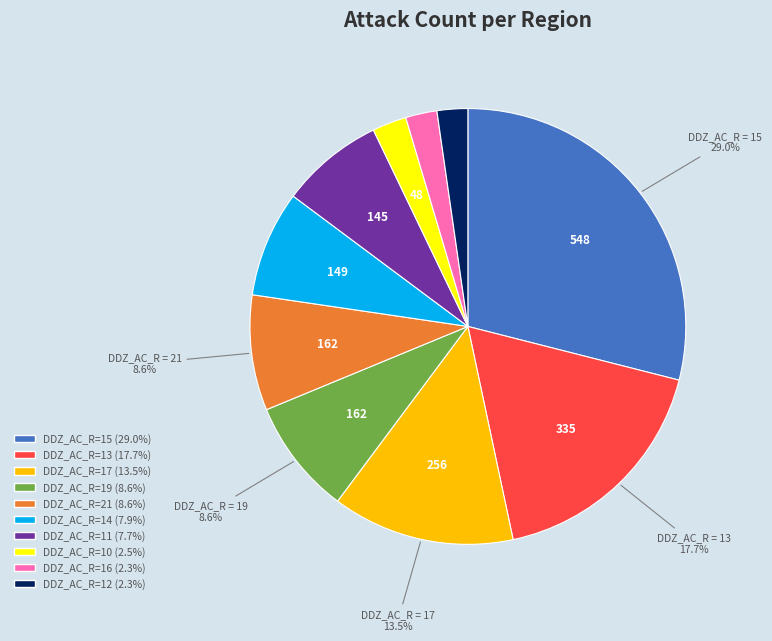

To the nearest percent, what is the average slice percentage?

10%